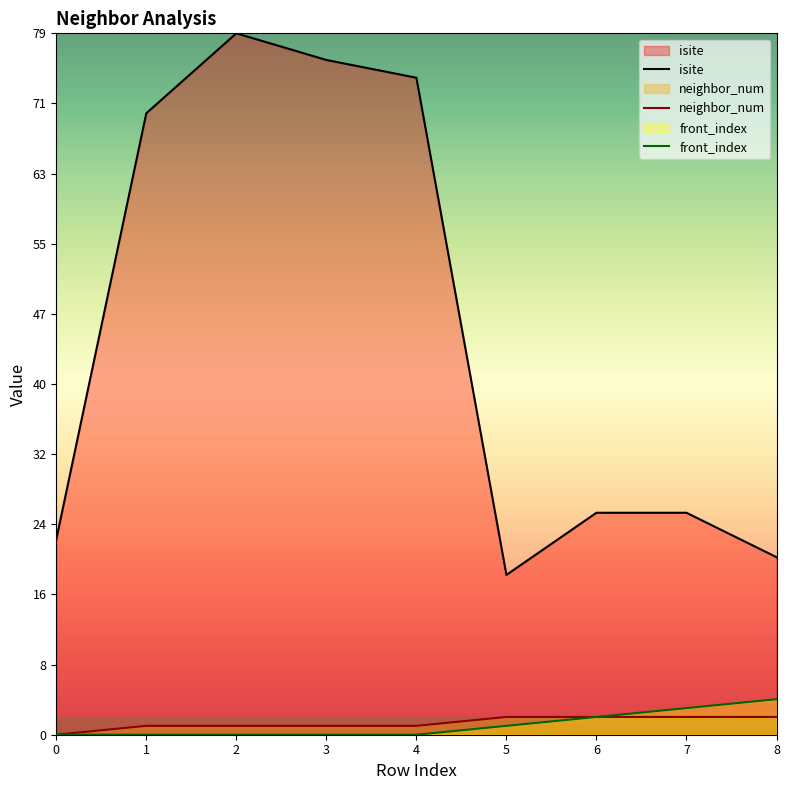

At which category does isite reach its first local peak?

2